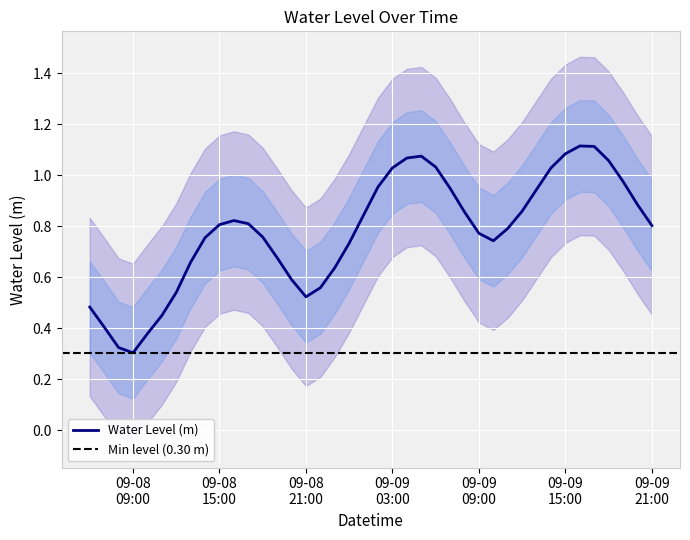

Does the chart display data point markers on the line(s)?

No